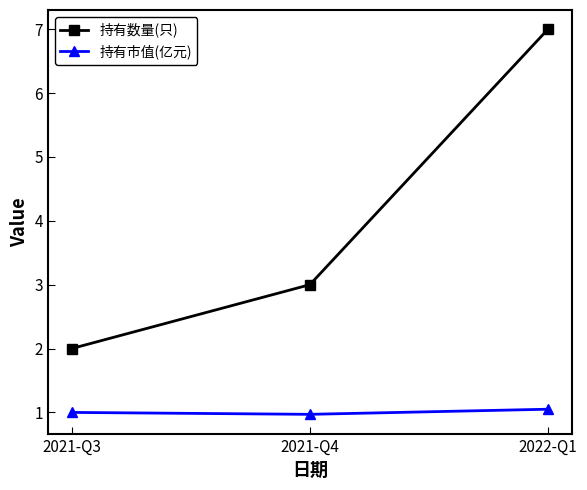

How many lines are shown in the chart?

2